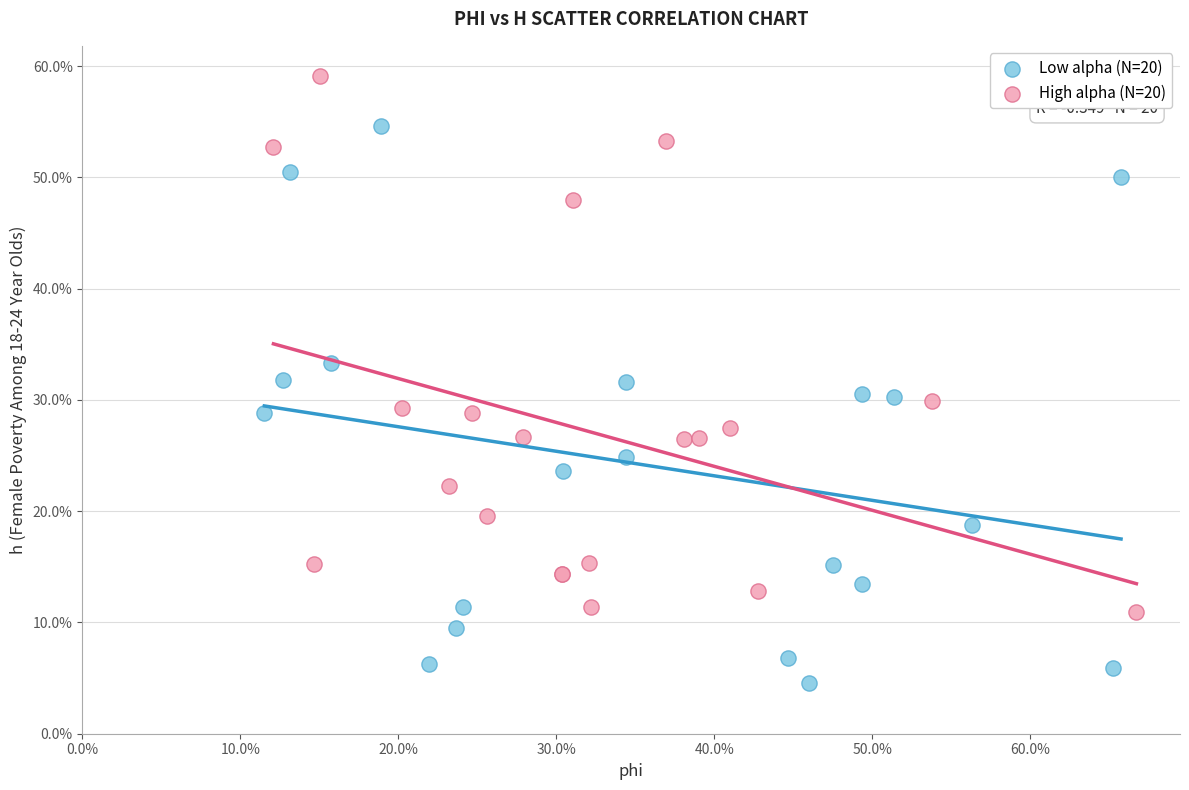

Which series has the largest Y range (max minus min)?

Low alpha (N=20)